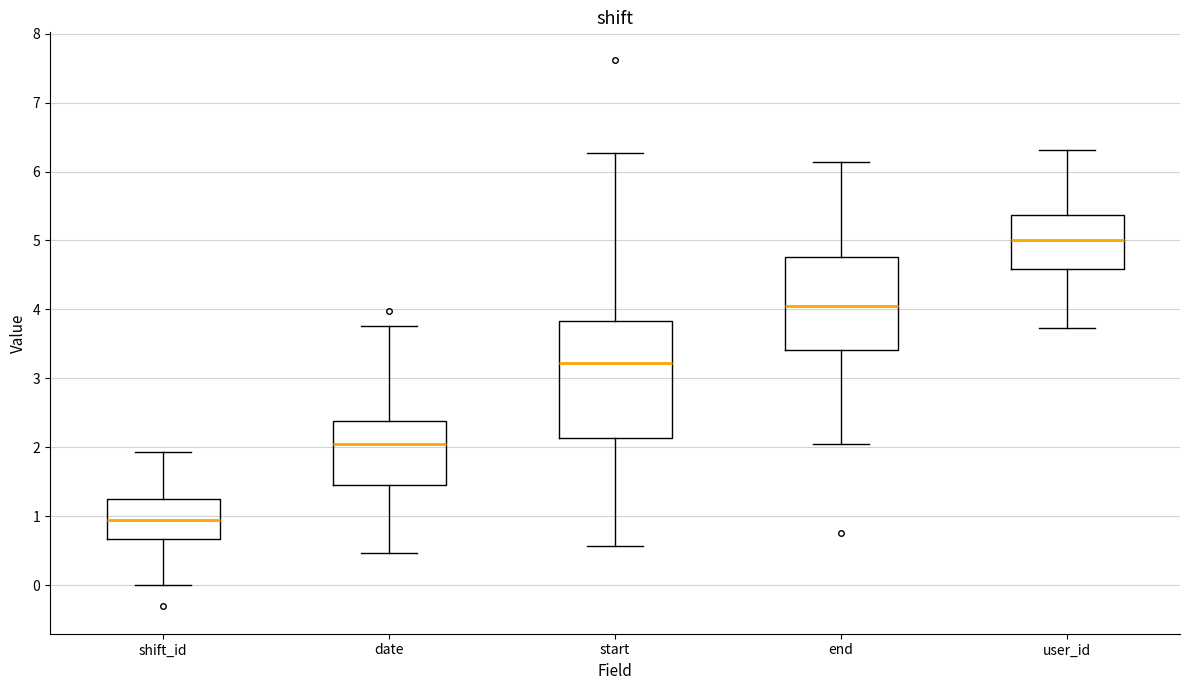

Reading left to right, transcribe this box plot: for each box, give where its median line is, the range the box spans, and where its two whiskers end, as read against the y-axis. The values are not printed on the chart, so give them approximately, as read against the axis.

shift_id: median 0.9, box 0.7 to 1.3, whiskers 0.0 to 1.9
date: median 2.1, box 1.5 to 2.4, whiskers 0.5 to 3.8
start: median 3.2, box 2.1 to 3.8, whiskers 0.6 to 6.3
end: median 4.0, box 3.4 to 4.8, whiskers 2.0 to 6.1
user_id: median 5.0, box 4.6 to 5.4, whiskers 3.7 to 6.3